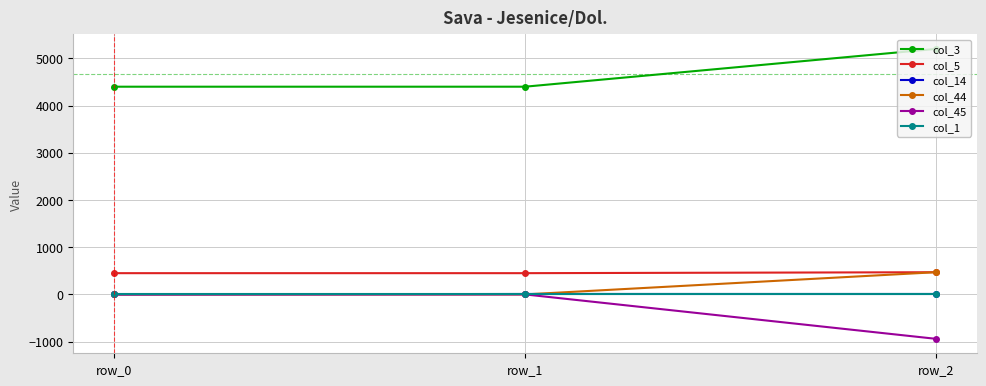

What are all the series names shown in the legend?

col_3, col_5, col_14, col_44, col_45, col_1